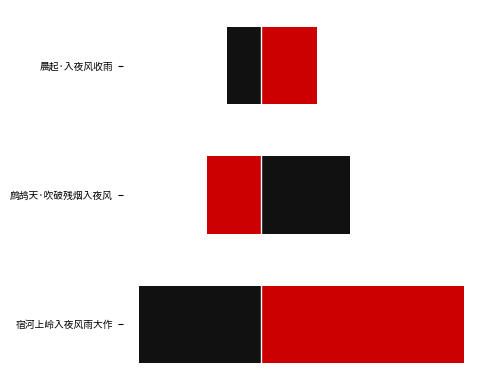

What are all the series names shown in the legend?

col_0, col_0_mirror